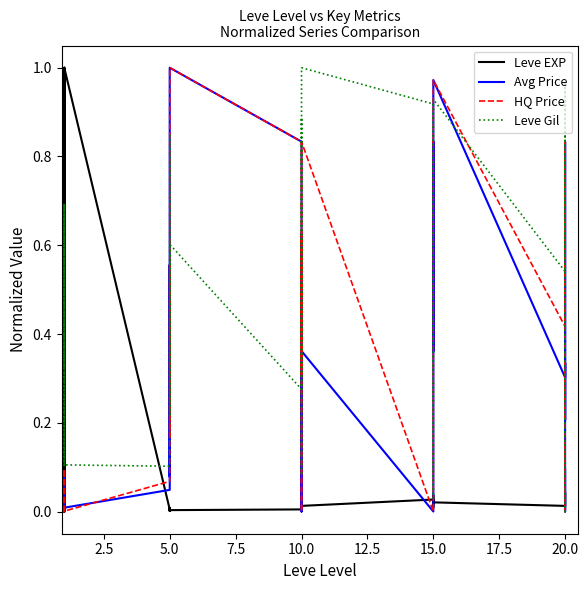

How many lines are shown in the chart?

4